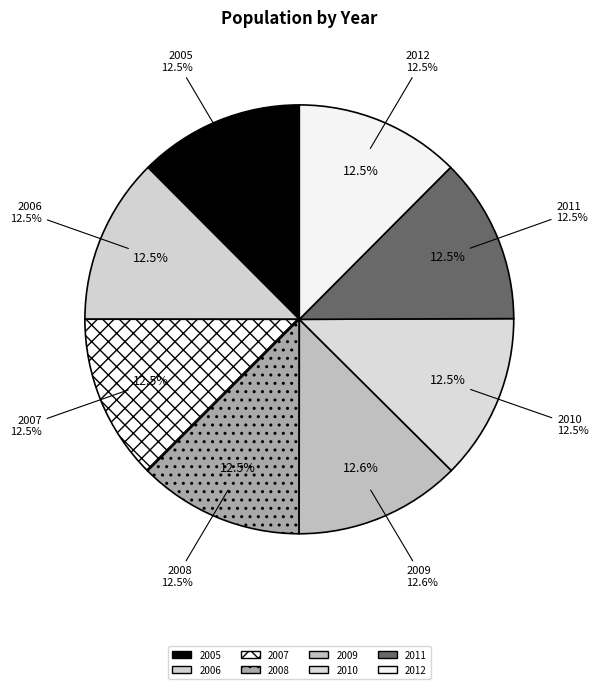

What percentage is NOT represented by 2006?

87.5%